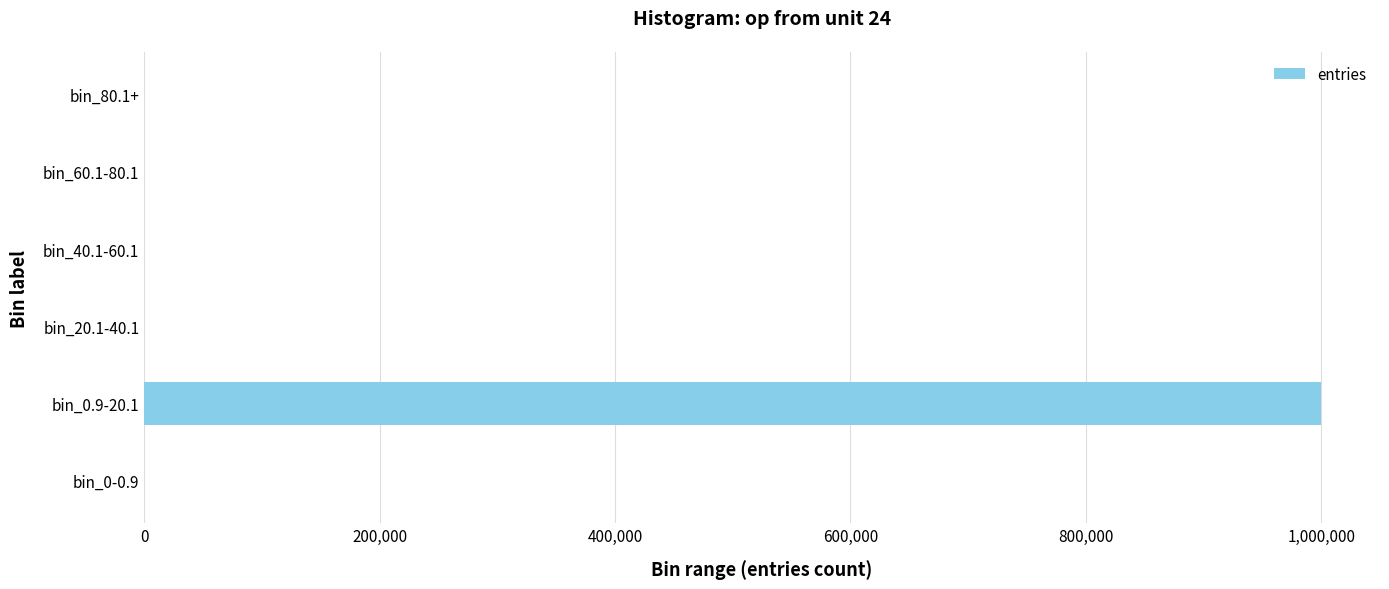

Is it true that the value at bin_0.9-20.1 is 1741808?

False